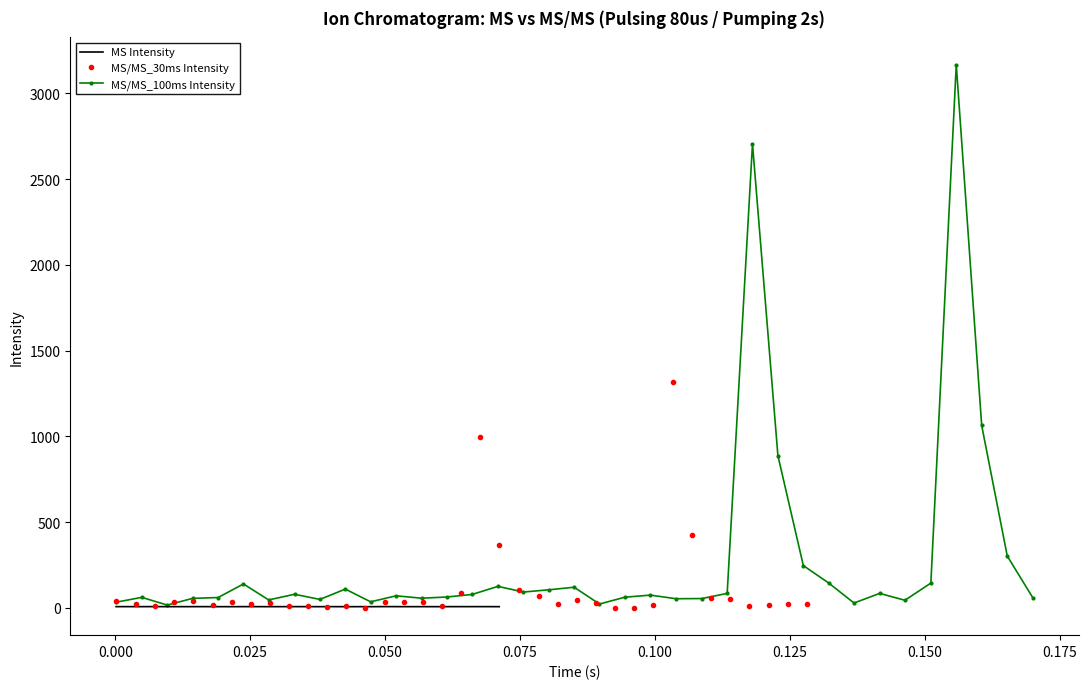

List the series in order of their overall mean, highest first.

MS/MS_100ms Intensity, MS/MS_30ms Intensity, MS Intensity